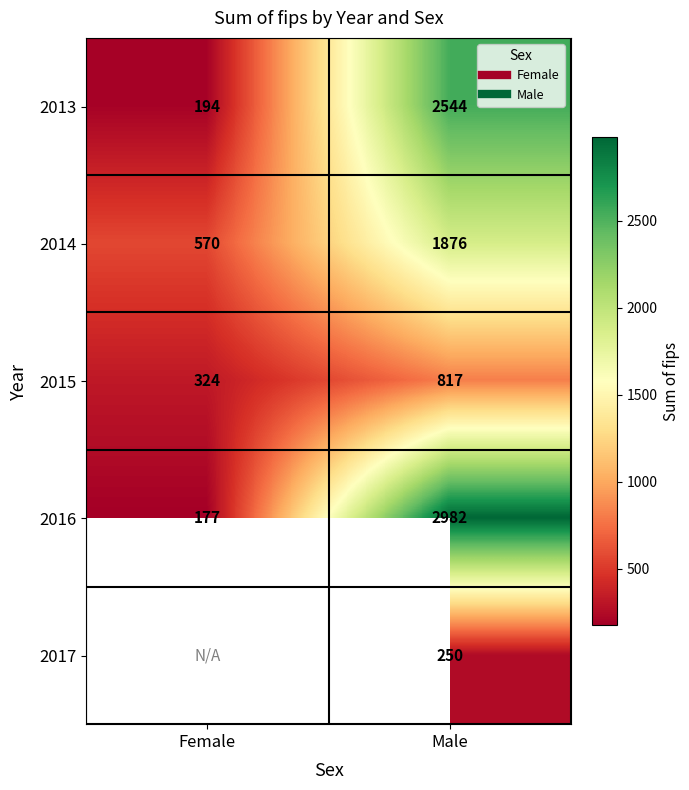

The value of 2017 at Male is 250.0. True or false?

True